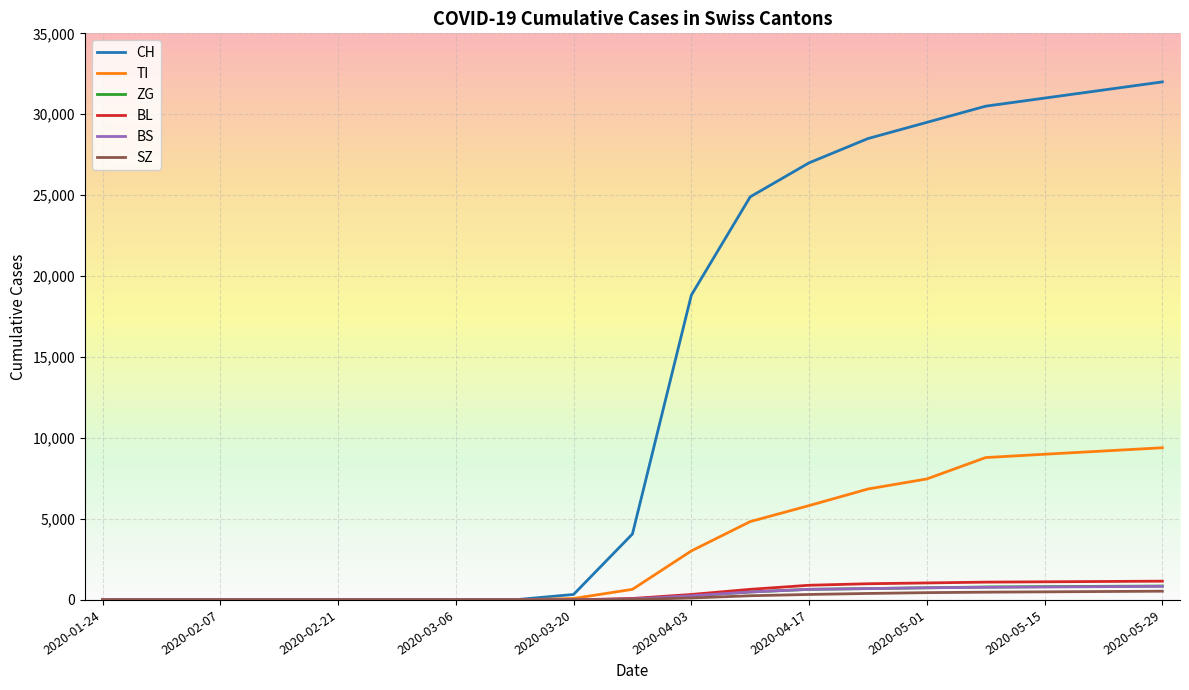

Which series has the largest total across all categories?

CH